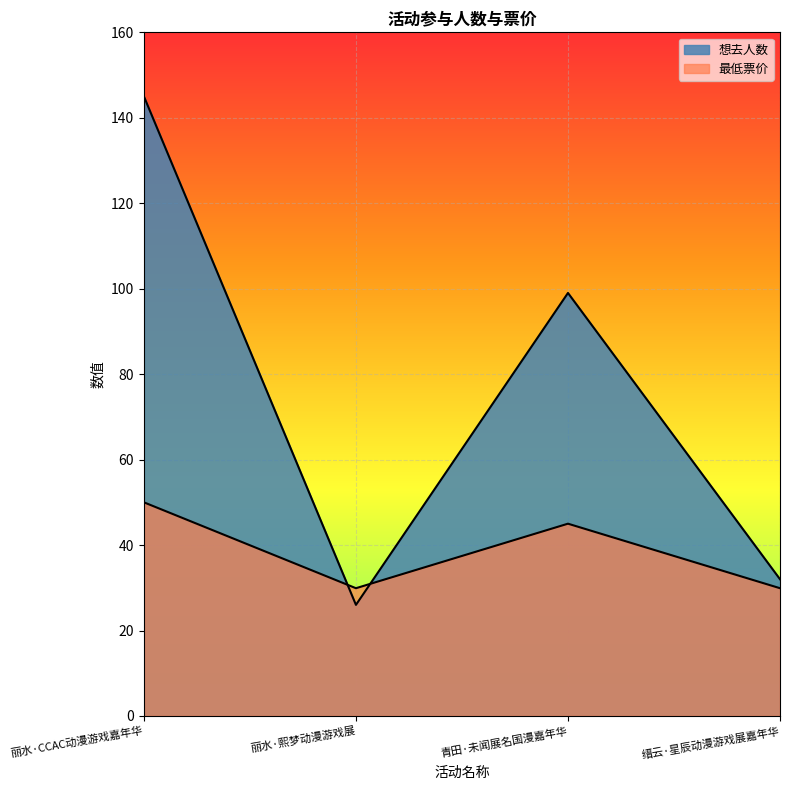

What is the approximate value of 最低票价 at 青田·未闻展名国漫嘉年华?

45.0